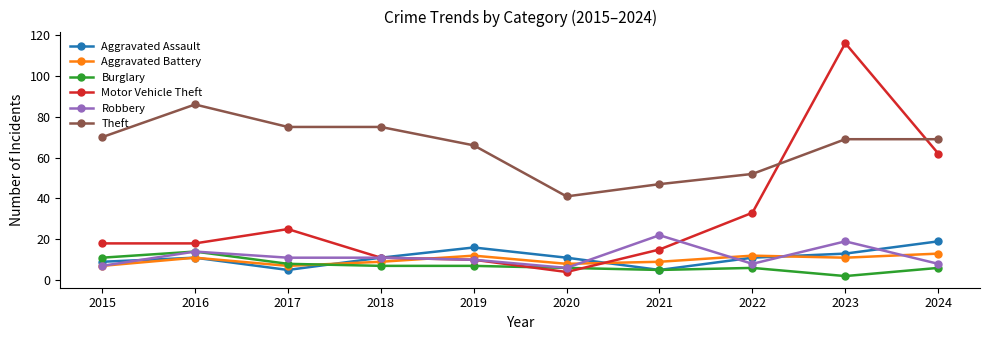

True or false: Theft has a value of 122 at 2016.

False